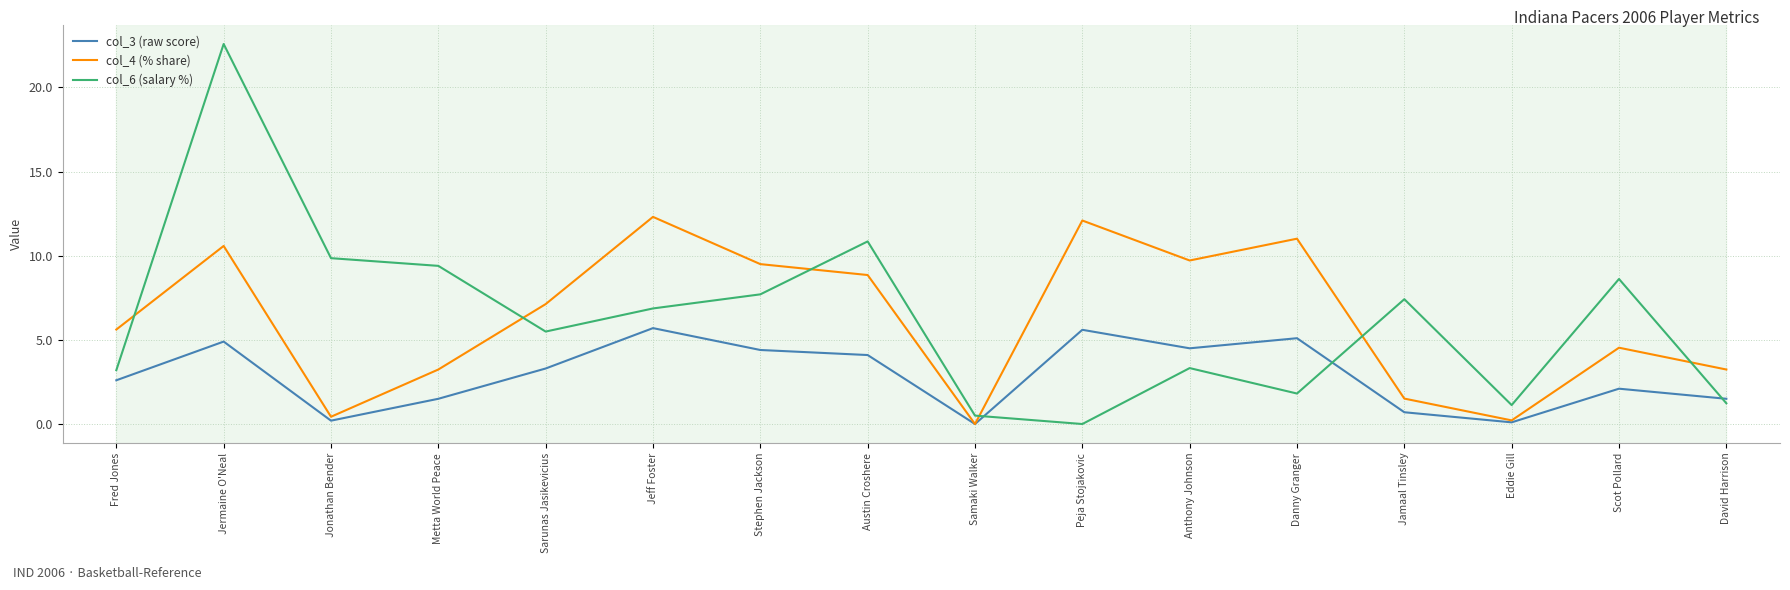

Does the chart have visible grid lines?

Yes